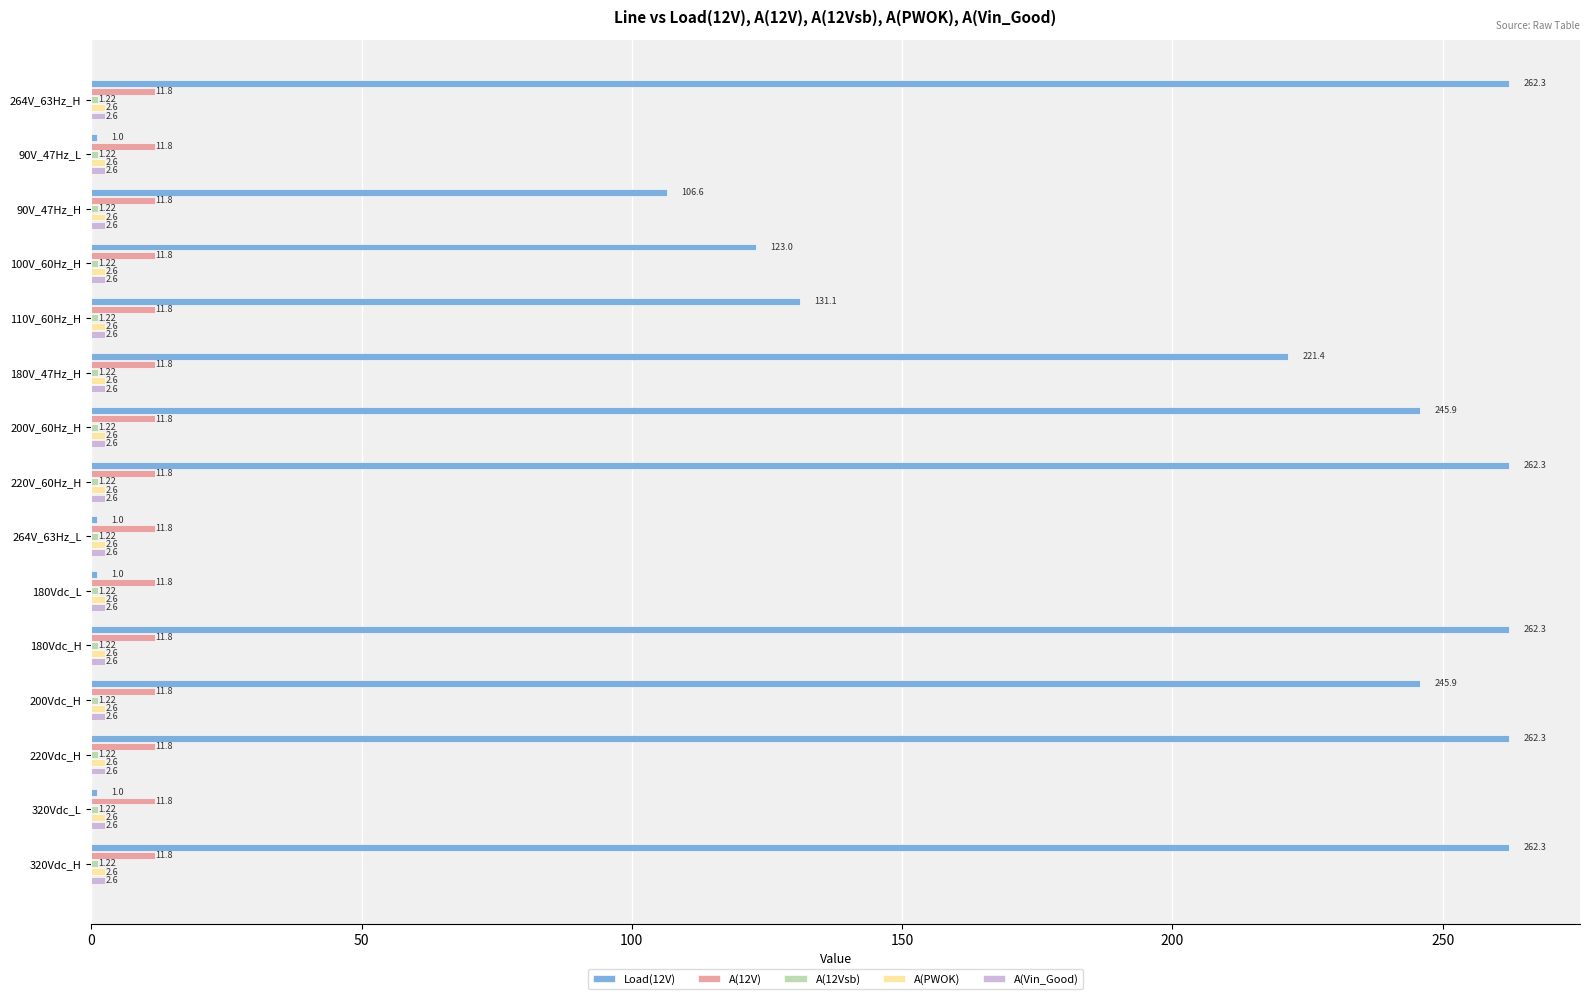

What is the spread (max minus min) of values at 180Vdc_L?

10.8